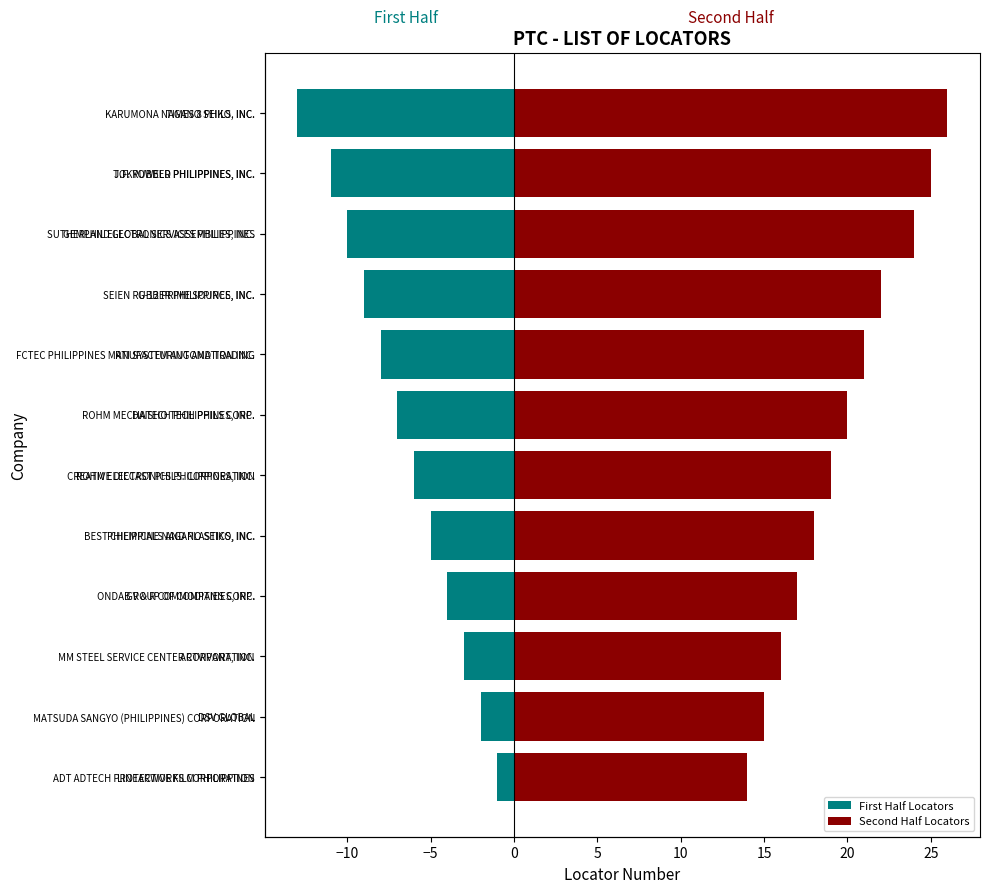

Reading left to right, extract all data points from this chart.

First Half Locators: -1	-2	-3	-4	-5	-6	-7	-8	-9	-10	-11	-13
Second Half Locators: 14	15	16	17	18	19	20	21	22	24	25	26